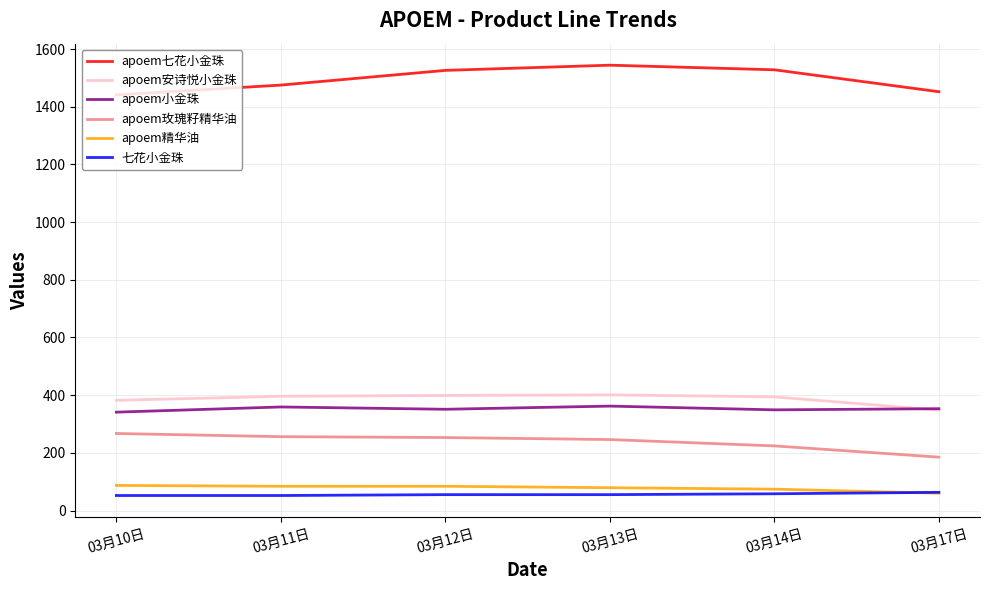

True or false: apoem精华油 and apoem玫瑰籽精华油 intersect in this chart.

False